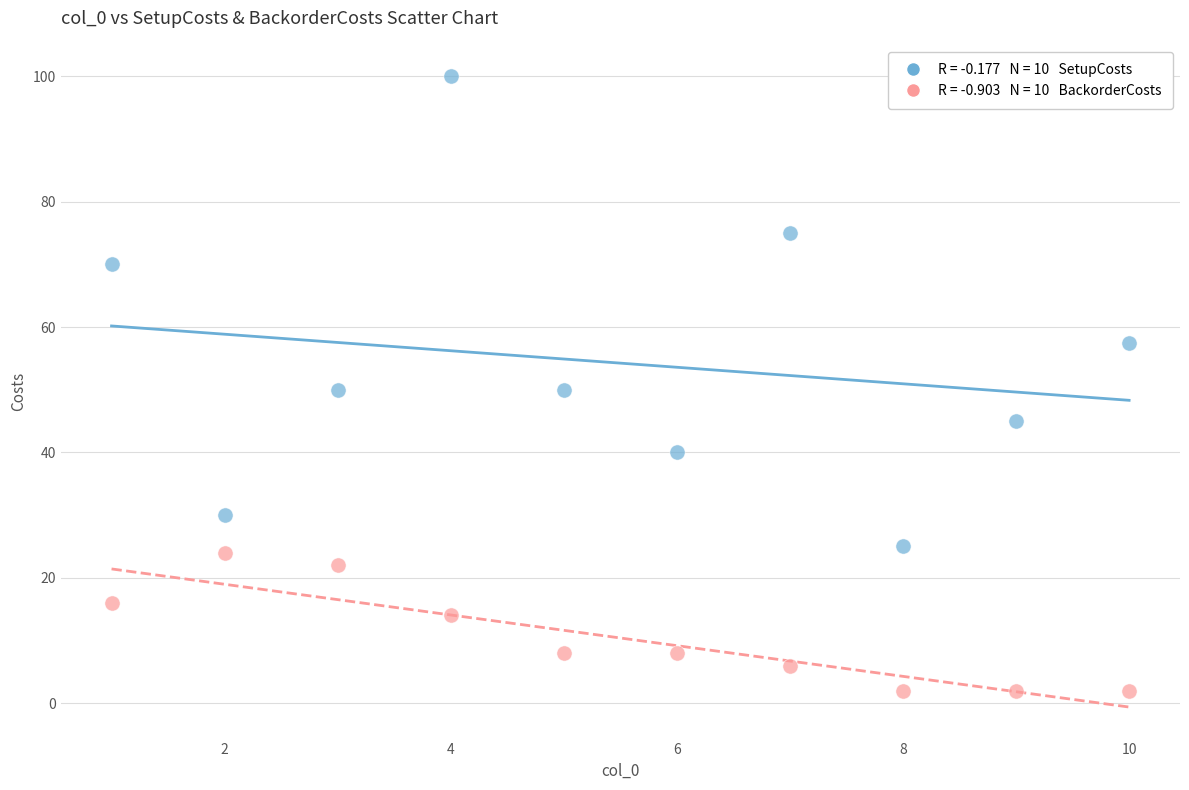

Across all data points, what is the range of X values (max minus min)?

9.0